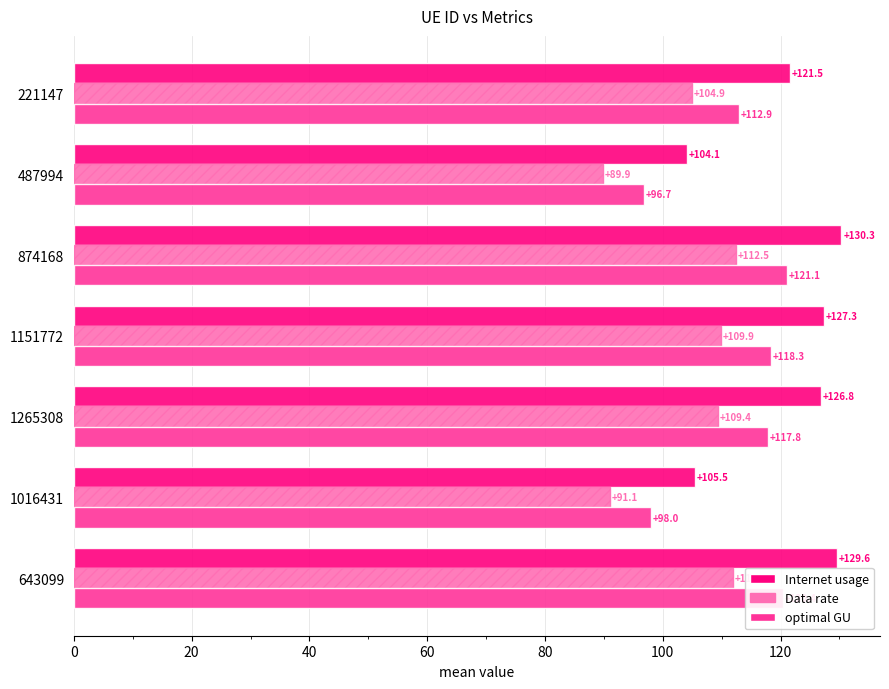

Is the value of Data rate at 874168 greater than the value of optimal GU at 1016431?

Yes